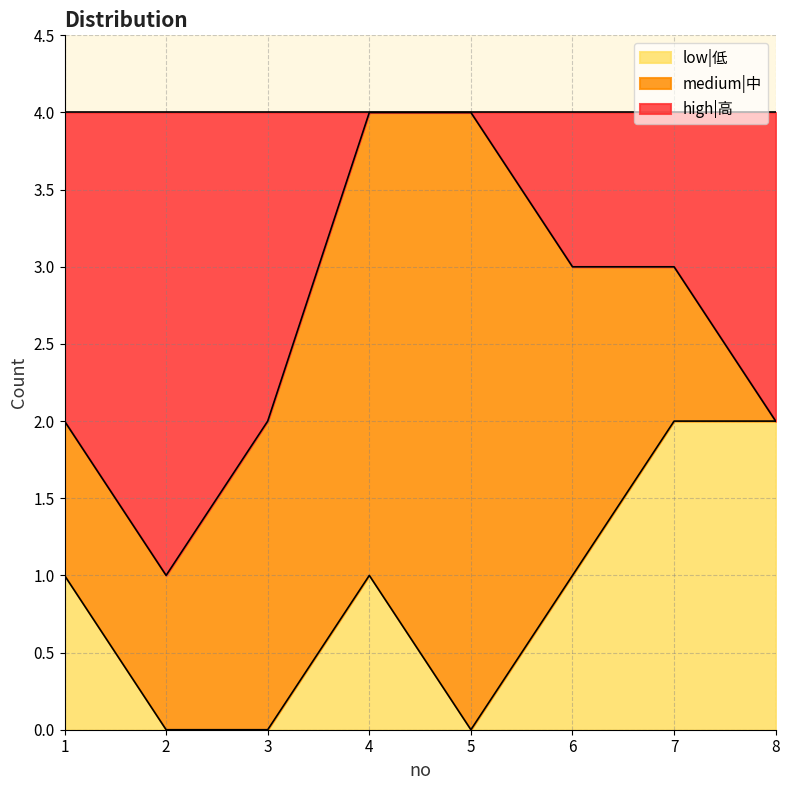

The low|低 series shows 0 at 5. True or false?

True